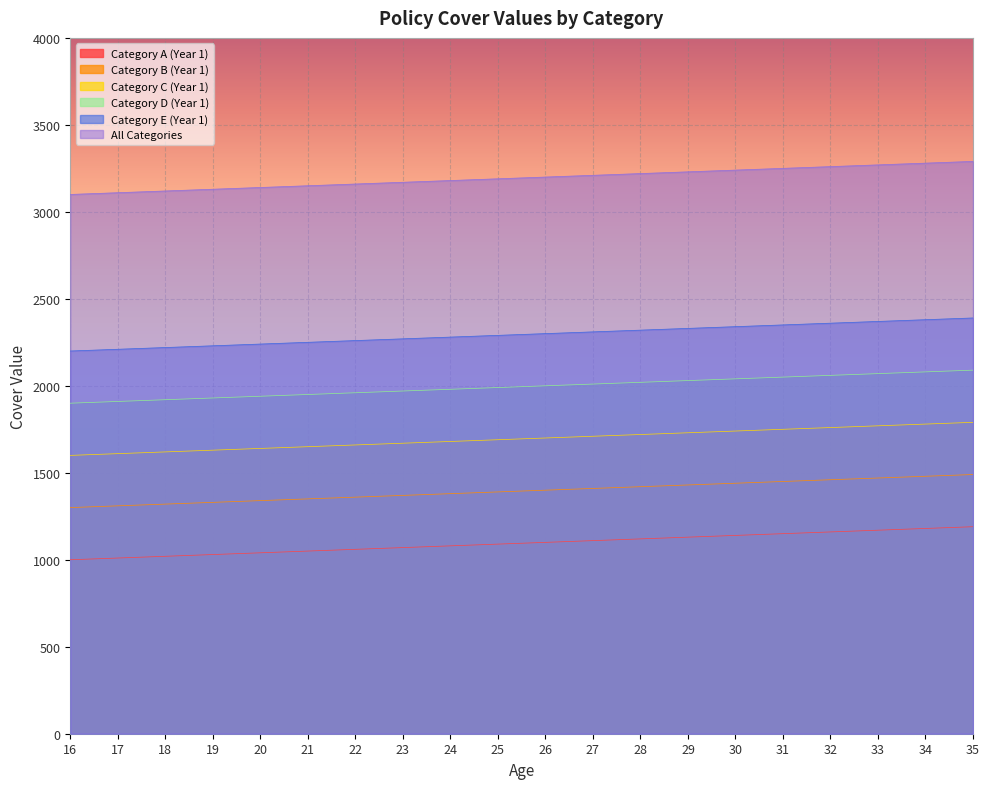

What are all the series names shown in the legend?

Category A (Year 1), Category B (Year 1), Category C (Year 1), Category D (Year 1), Category E (Year 1), All Categories